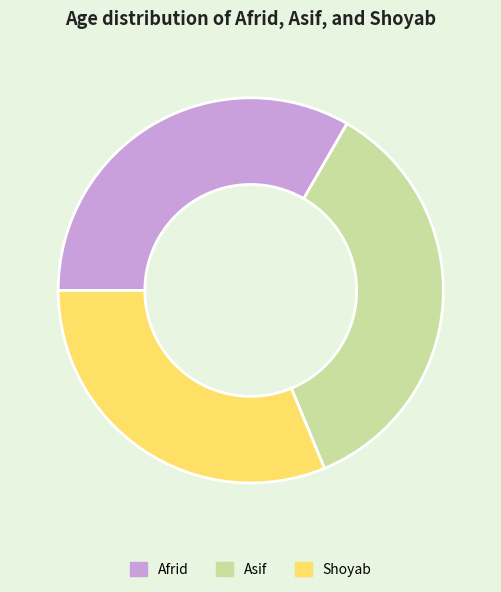

Between Asif and Shoyab, which is larger?

Asif